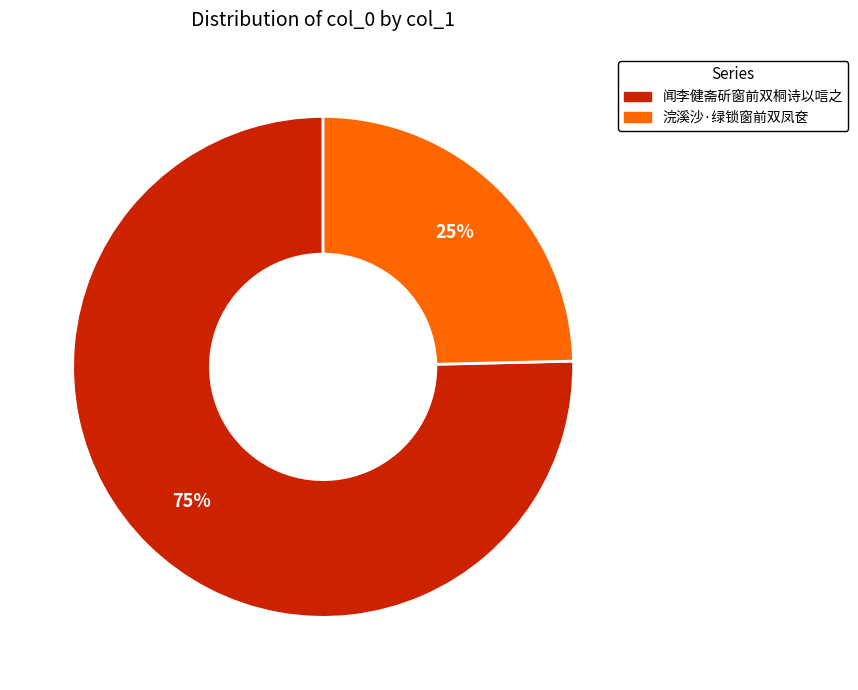

What is the smallest slice in the pie chart?

浣溪沙·绿锁窗前双凤奁